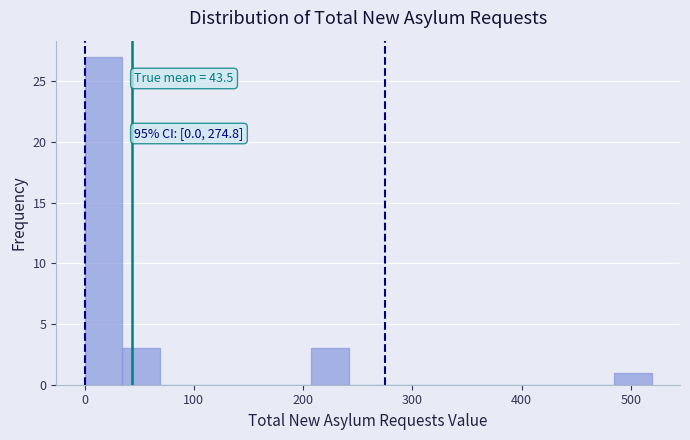

Read against the x-axis, roughly where is the centre of the tallest bar?

20